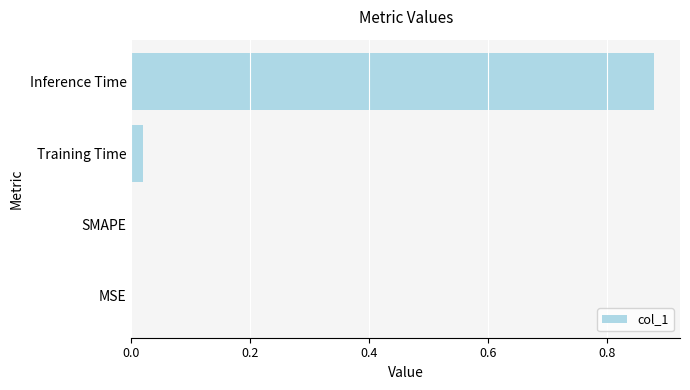

Between SMAPE and Inference Time, which is larger?

Inference Time